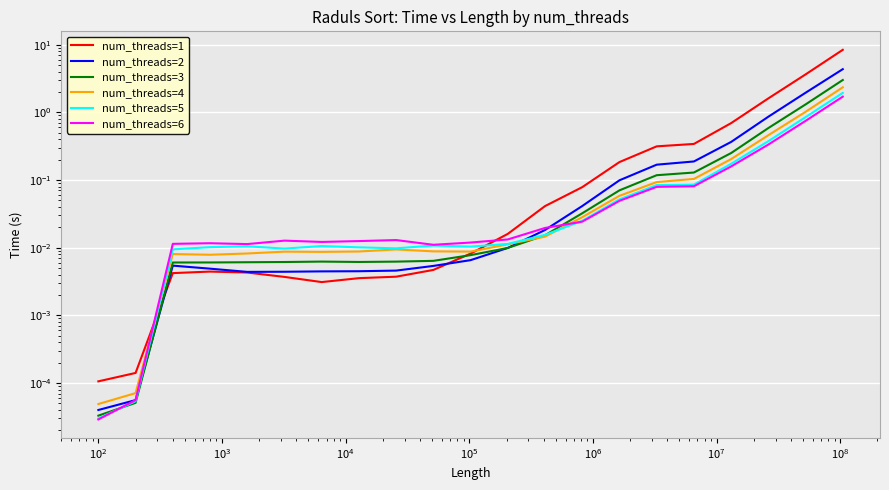

What is the average value of the num_threads=1 series?

0.7